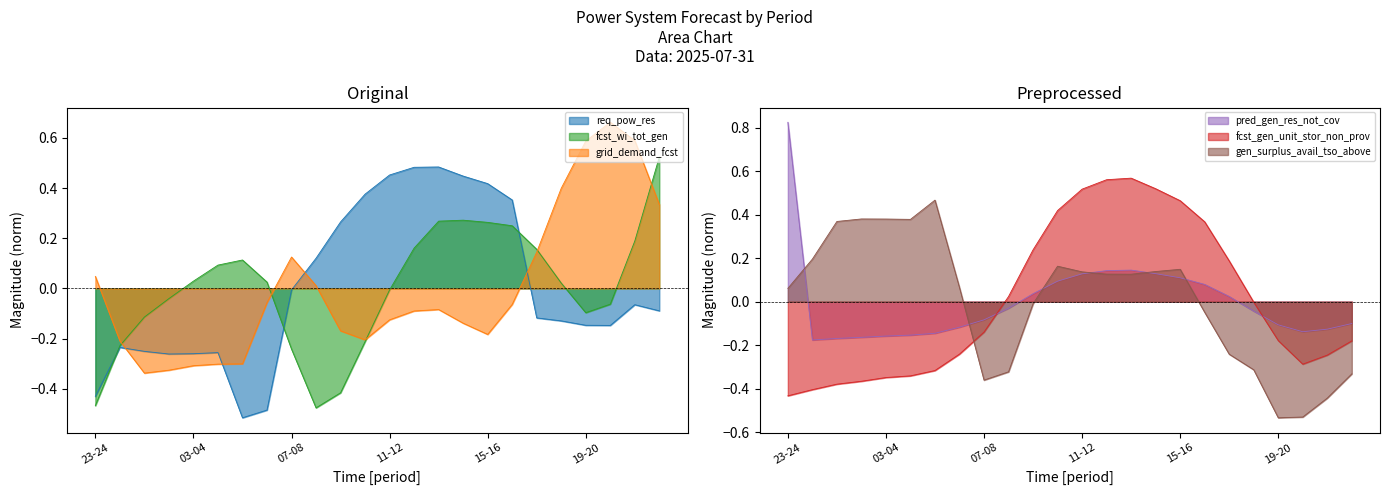

The req_pow_res series shows 0.5 at 11-12. True or false?

True